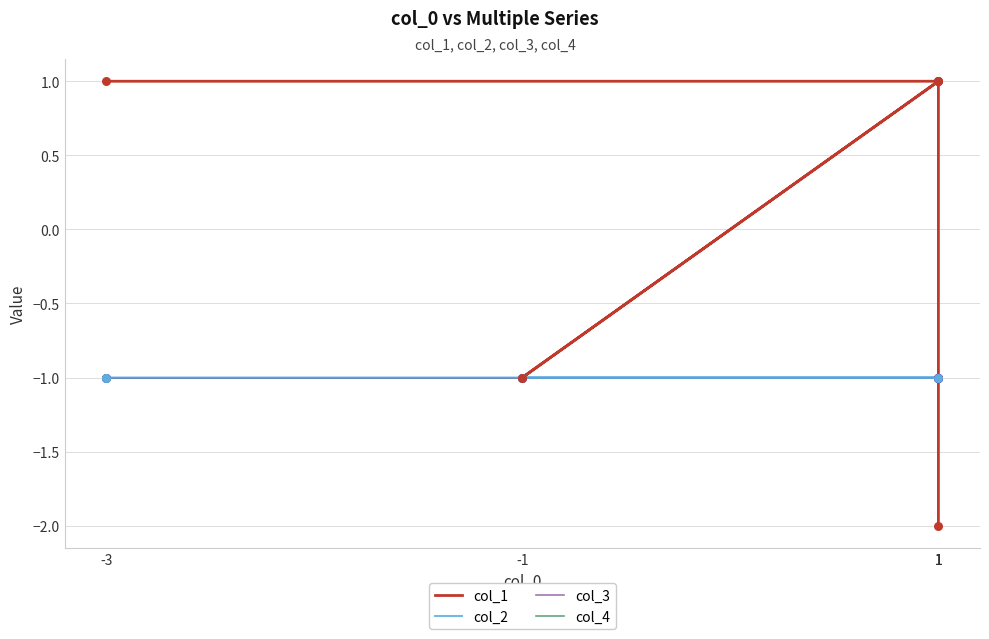

At which category is the sum across all series the highest?

1